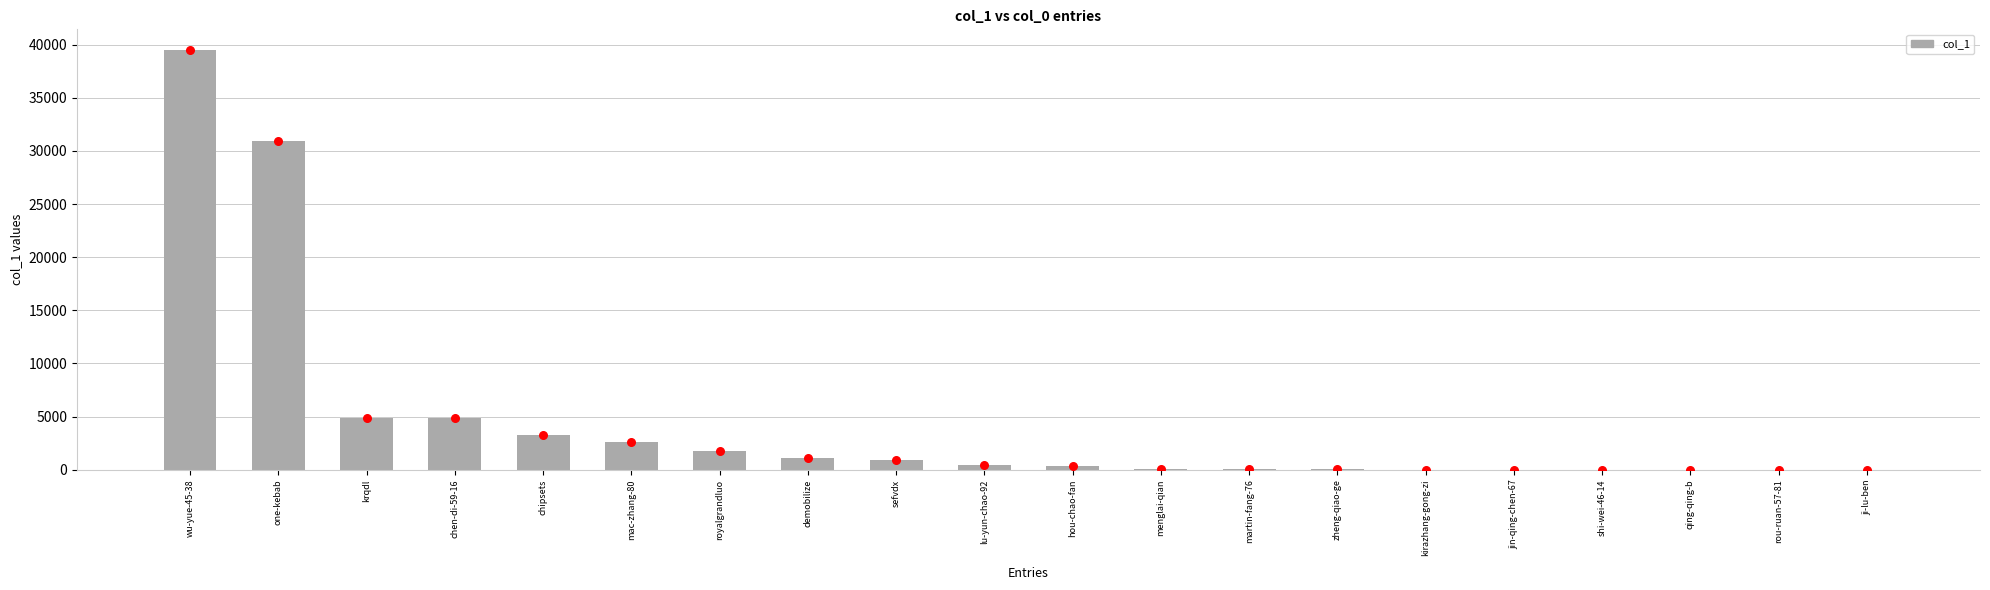

What is the change in value from demobilize to martin-fang-76?

-1079